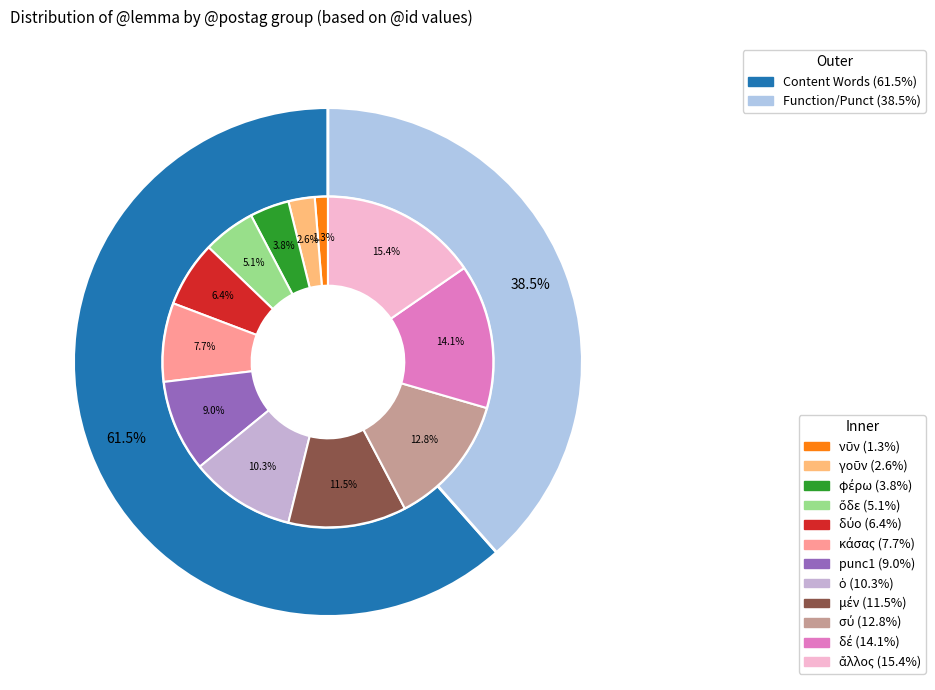

To the nearest percent, what is the difference between the largest and smallest slice percentages?

14%